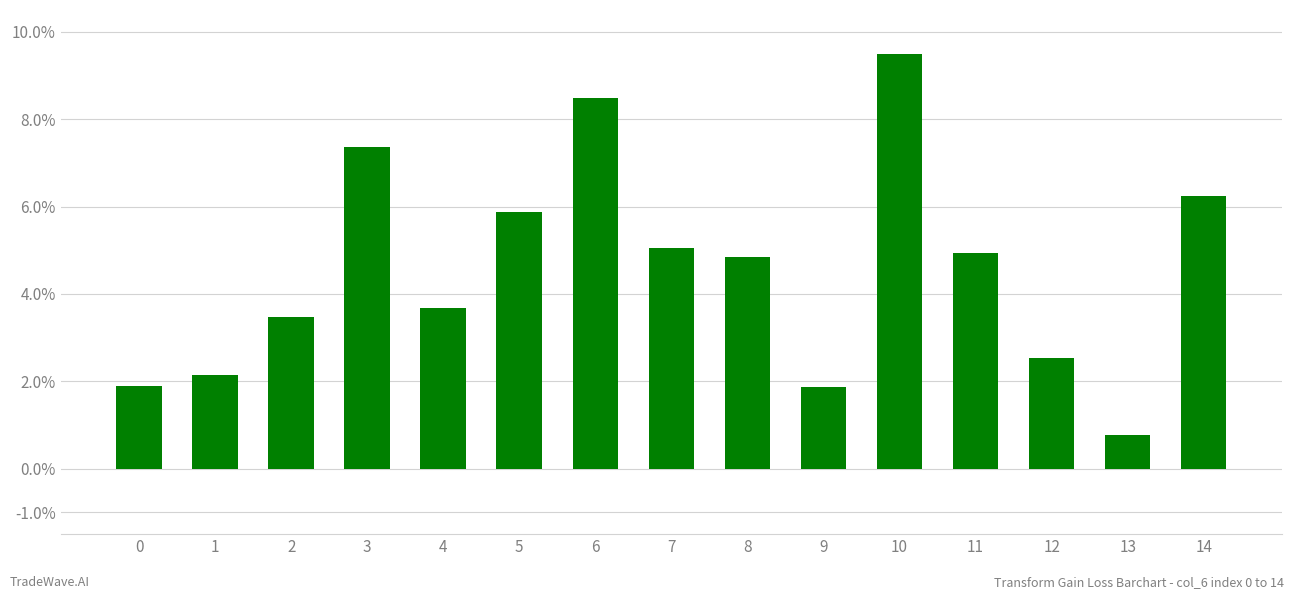

Are the bars horizontal?

No